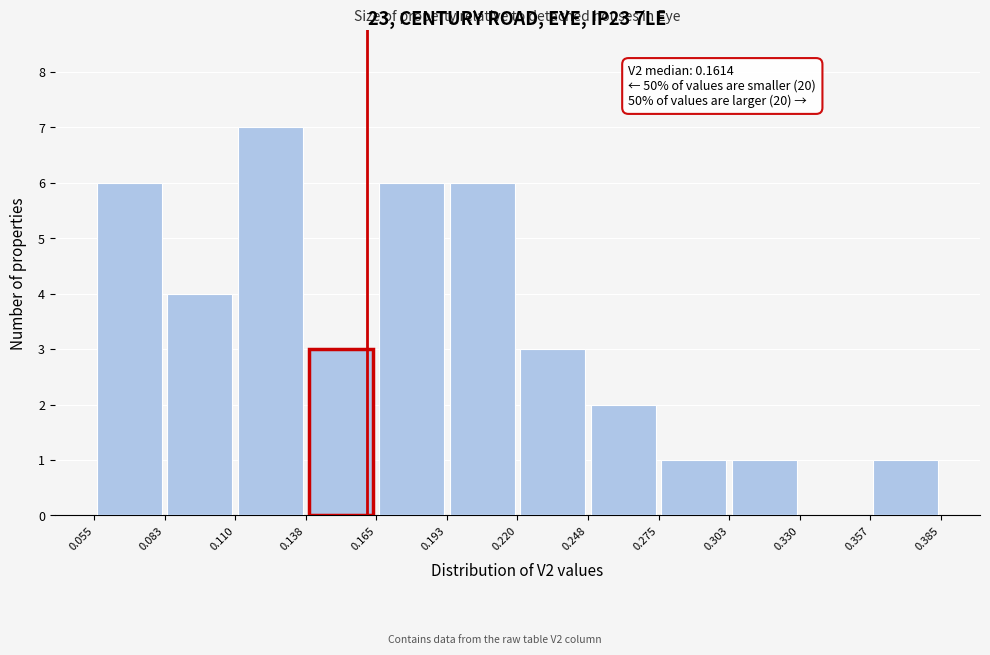

Over which range of the x-axis is the bar tallest?

0.110 to 0.138